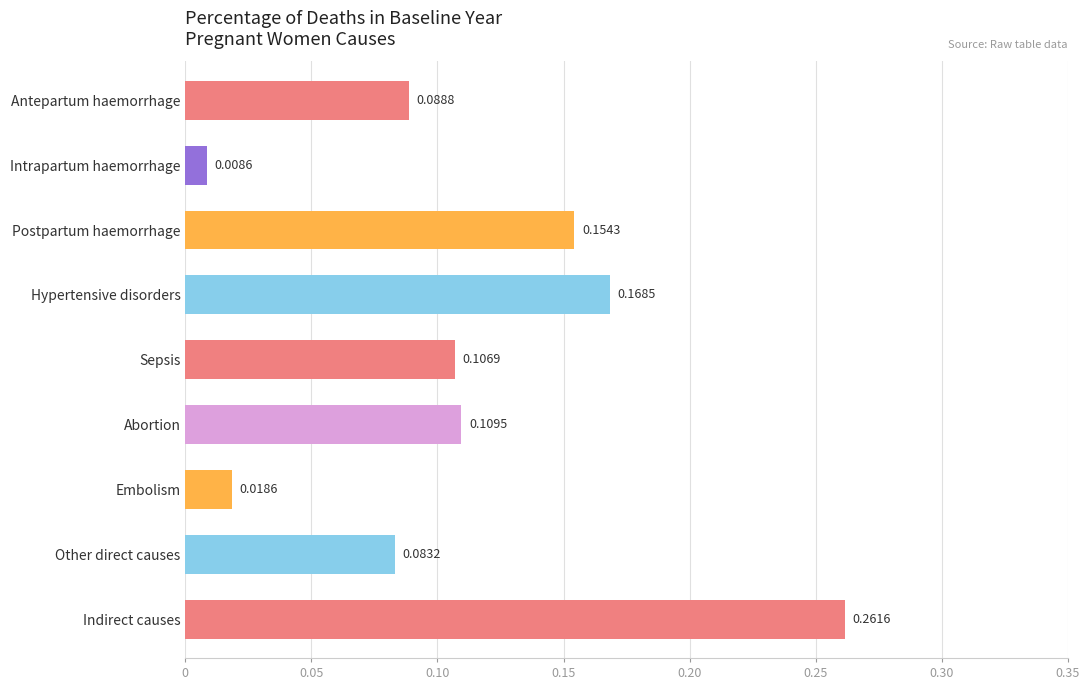

What is the sum of all values?

1.0